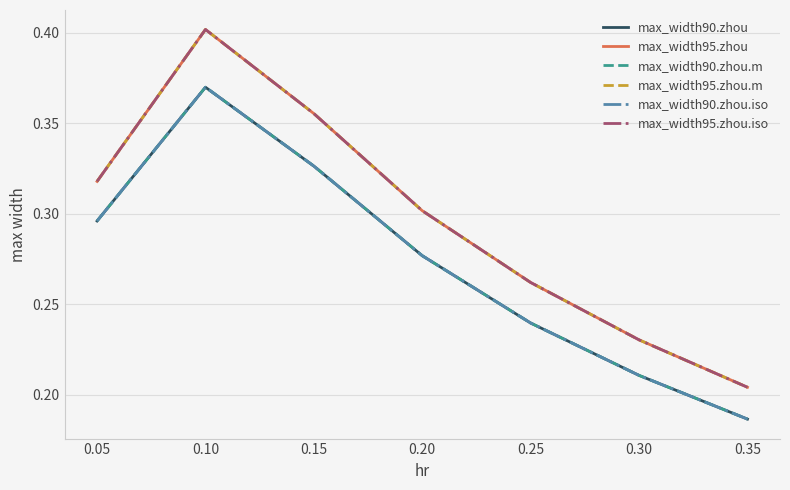

True or false: max_width95.zhou.m has a value of 0.3 at 0.20.

True